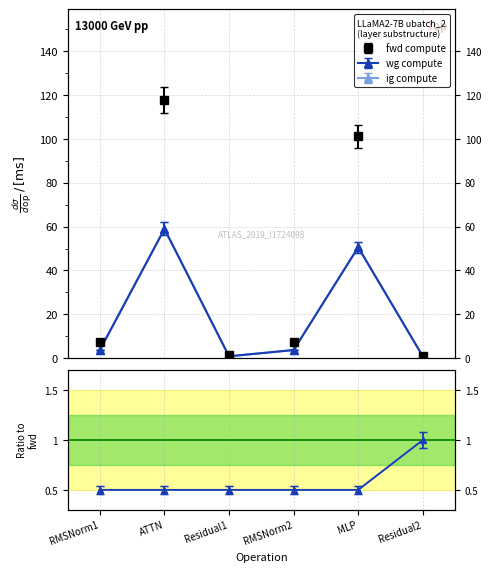

At which label does ig compute first exceed 3?

RMSNorm1